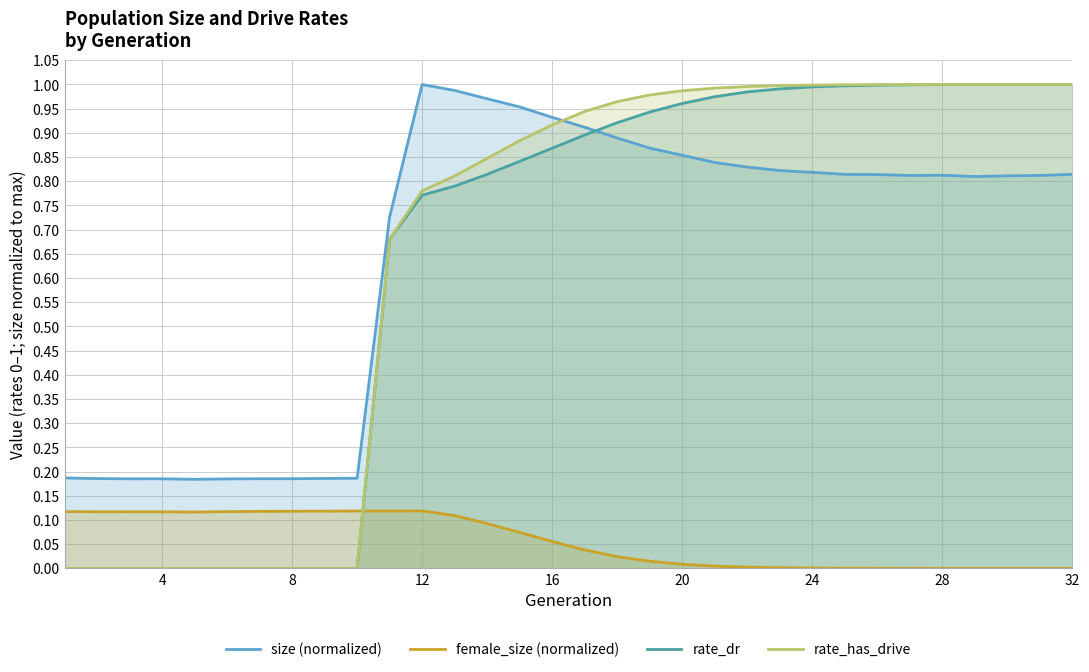

True or false: rate_dr and rate_has_drive cross at least once.

False